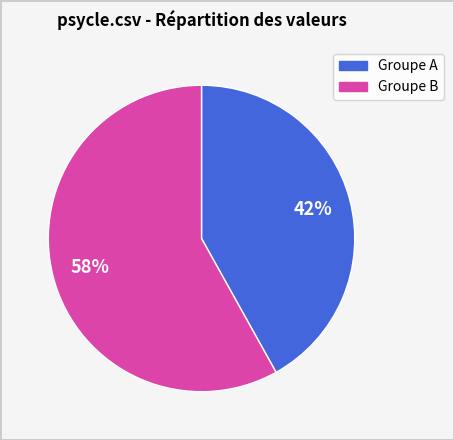

Is there a majority slice in this chart?

Yes